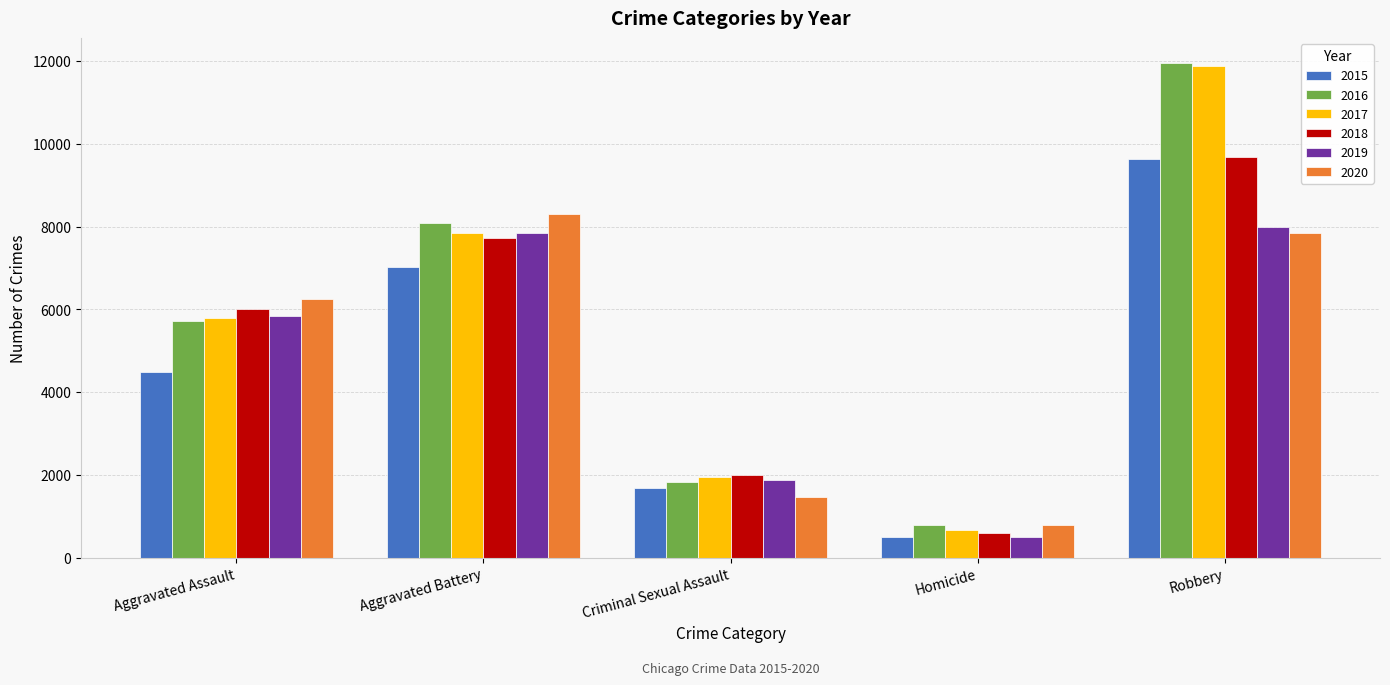

True or false: 2018 has a value of 1036 at Homicide.

False